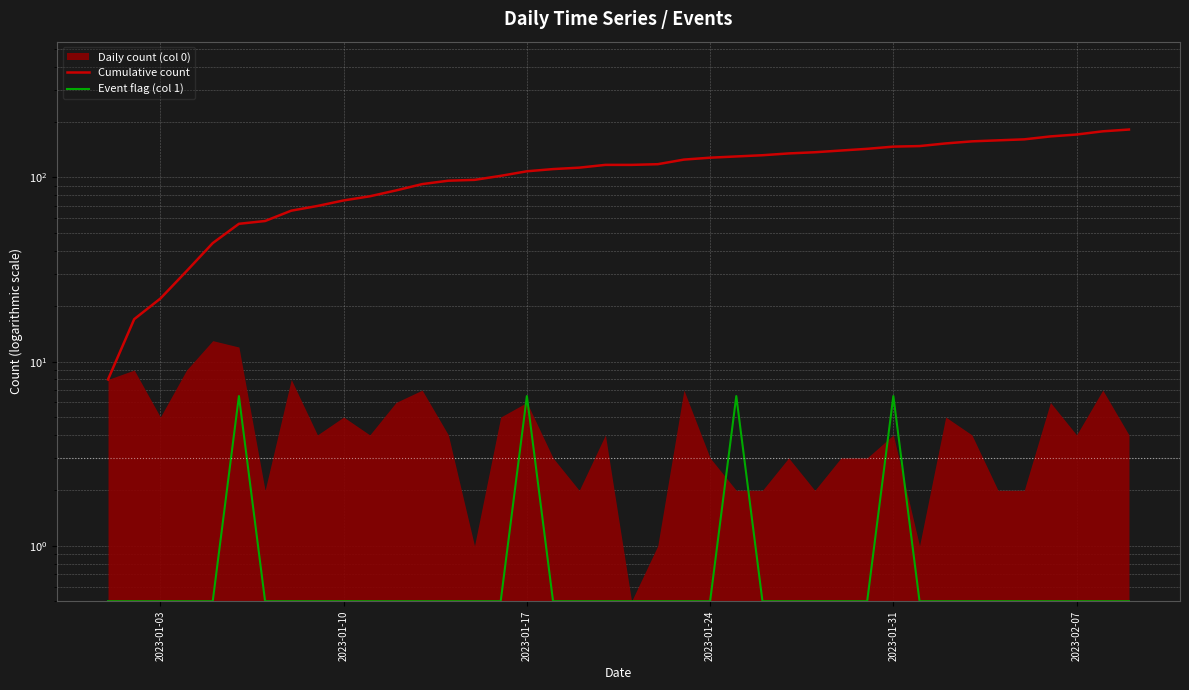

Which series has the largest total across all categories?

Cumulative count